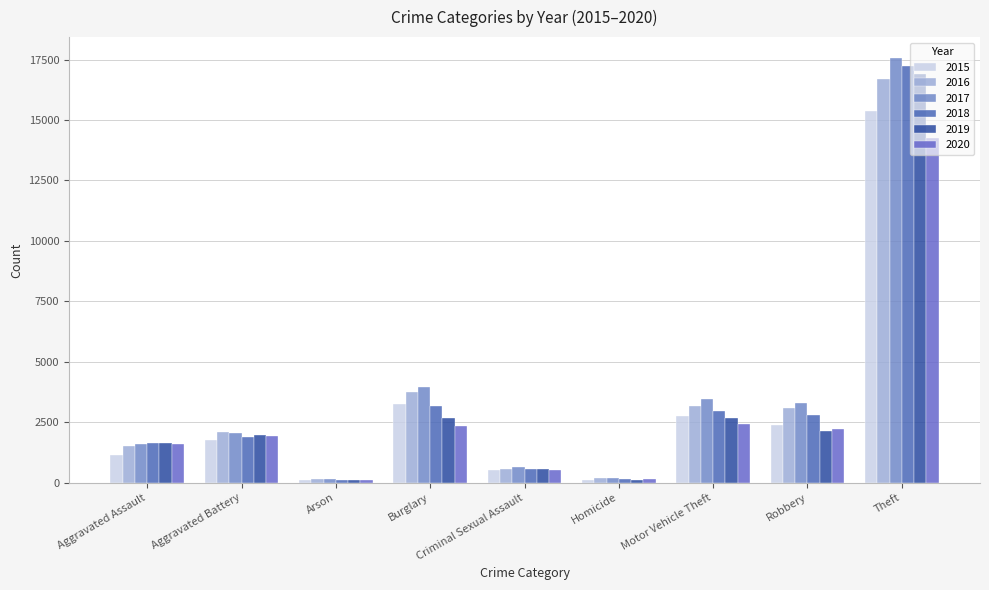

What is the total value across all series at Theft?

98043